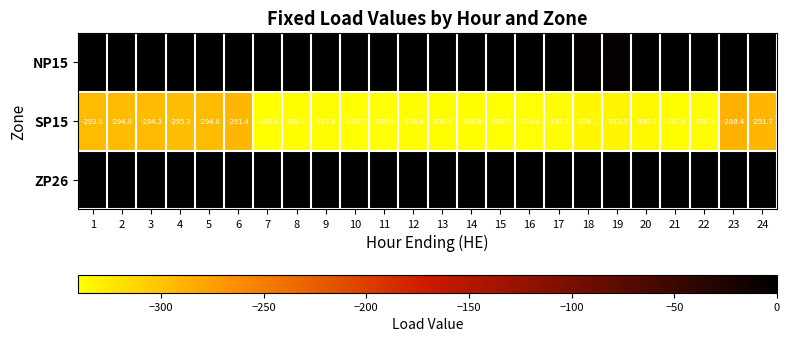

Rank the series by their maximum value, from lowest to highest.

SP15, ZP26, NP15